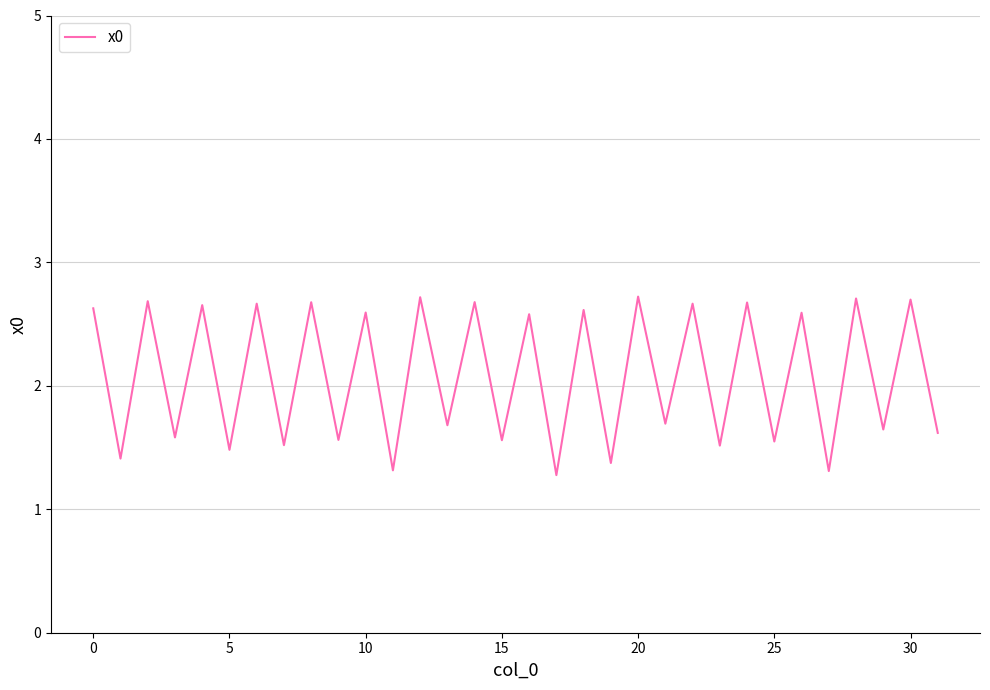

What is the maximum value shown in the chart?

2.7